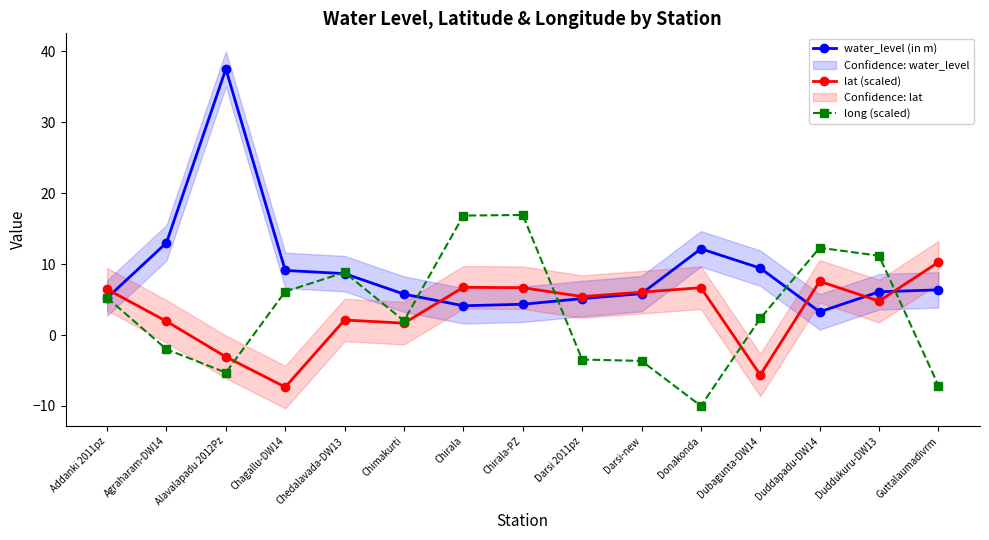

What value does the long (scaled) series have at Agraharam-DW14?

-2.0